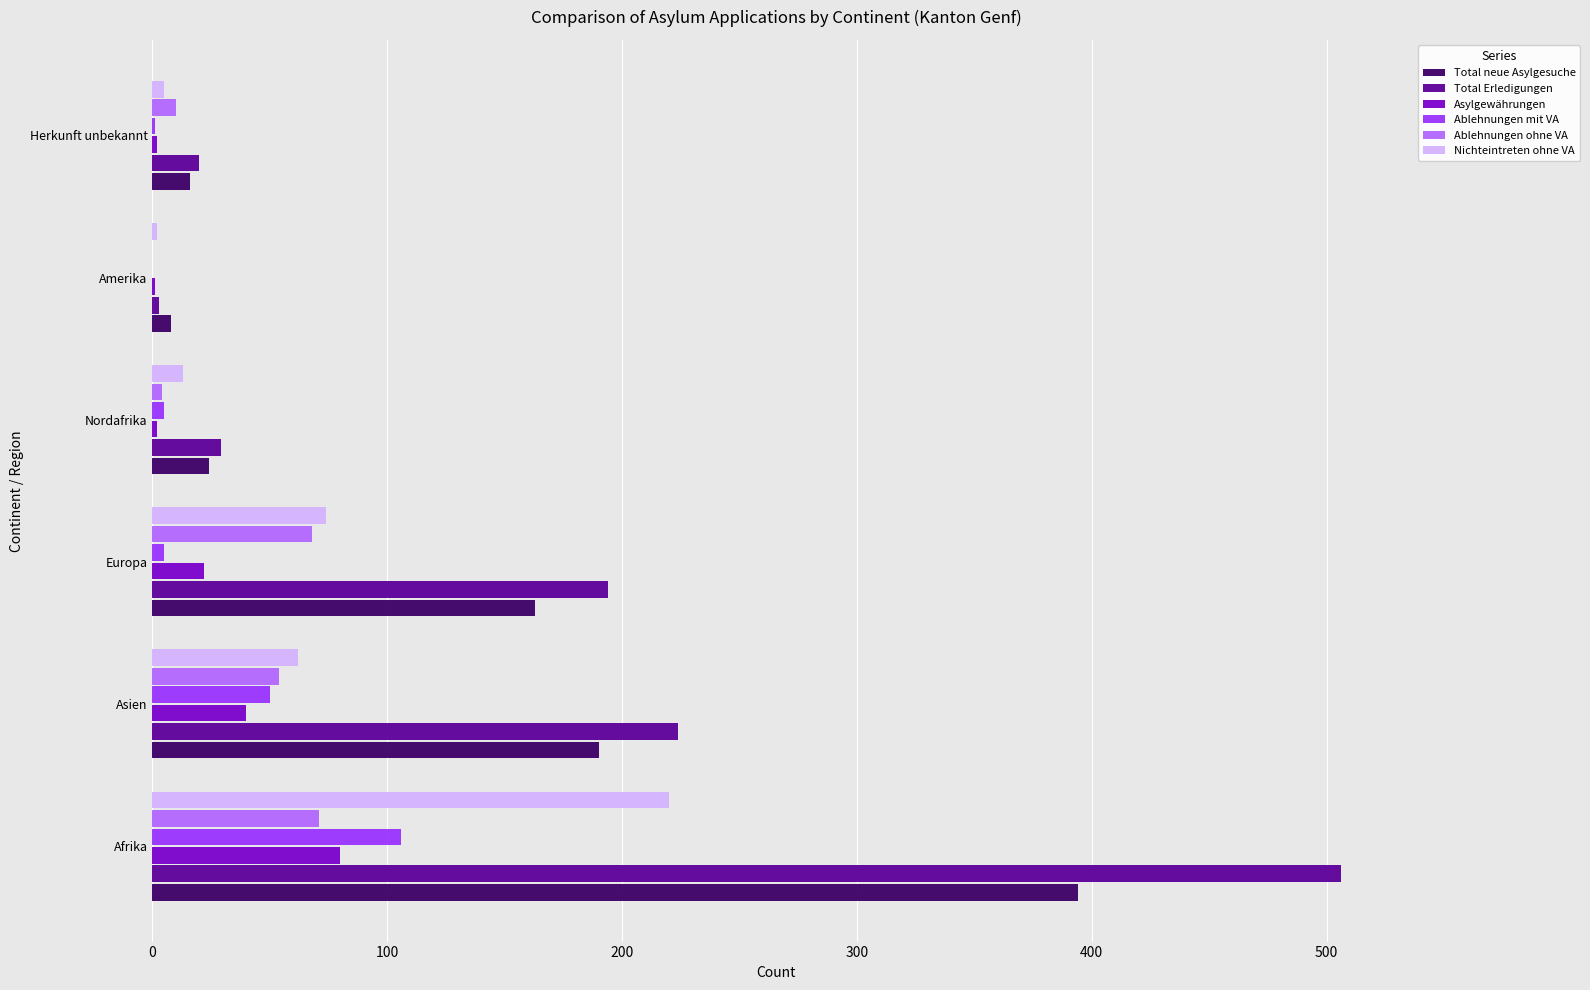

What are all the series names shown in the legend?

Total neue Asylgesuche, Total Erledigungen, Asylgewährungen, Ablehnungen mit VA, Ablehnungen ohne VA, Nichteintreten ohne VA